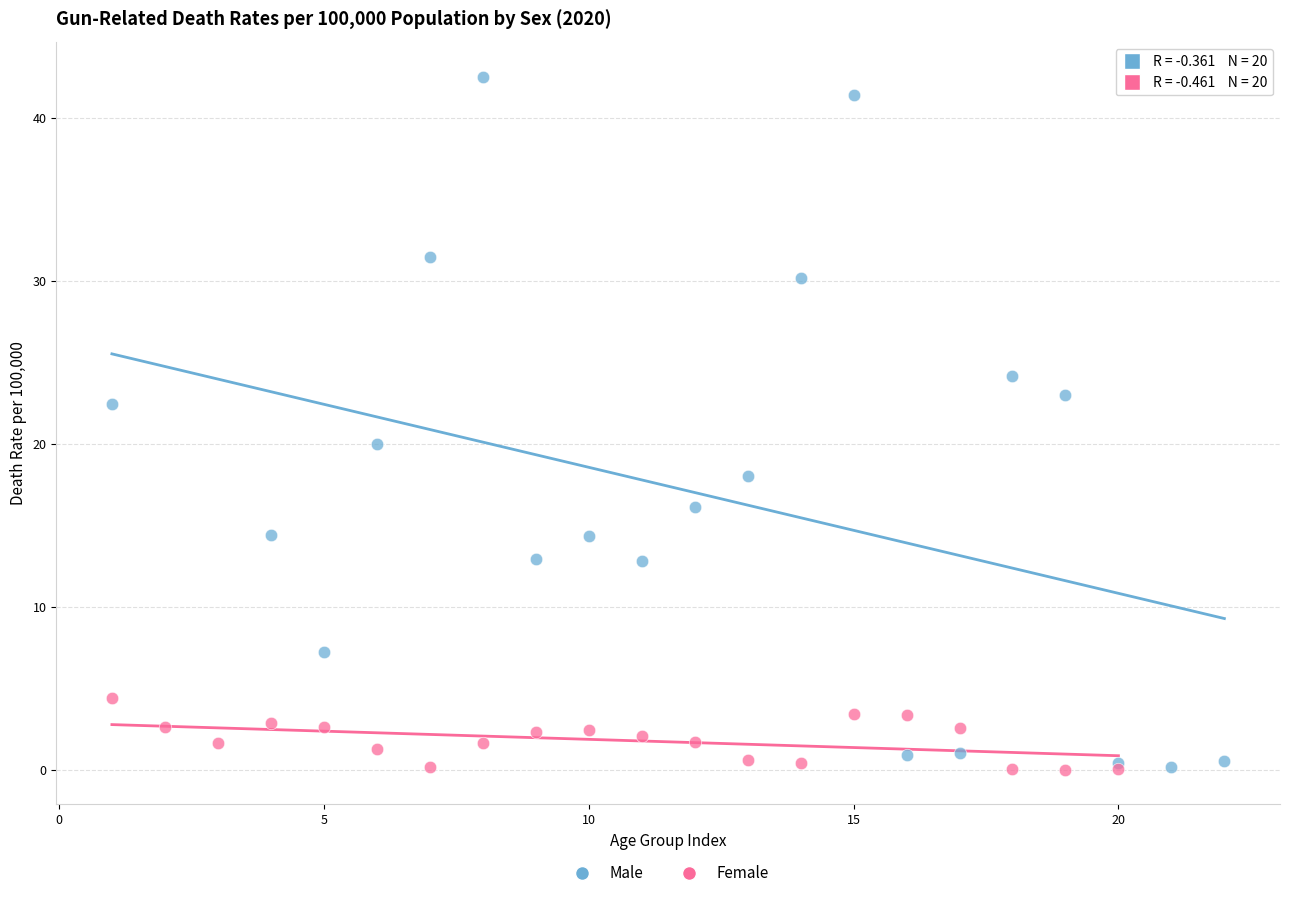

Which series contains the highest Y value?

Male